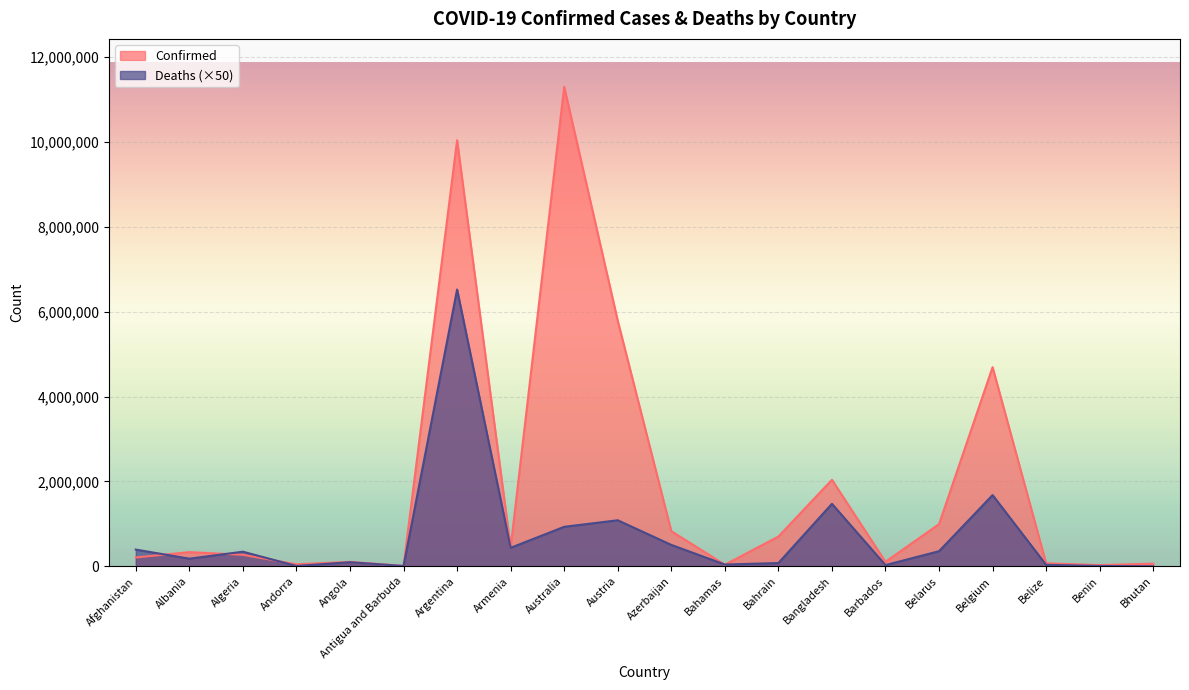

What is the minimum value shown in the chart?

1050